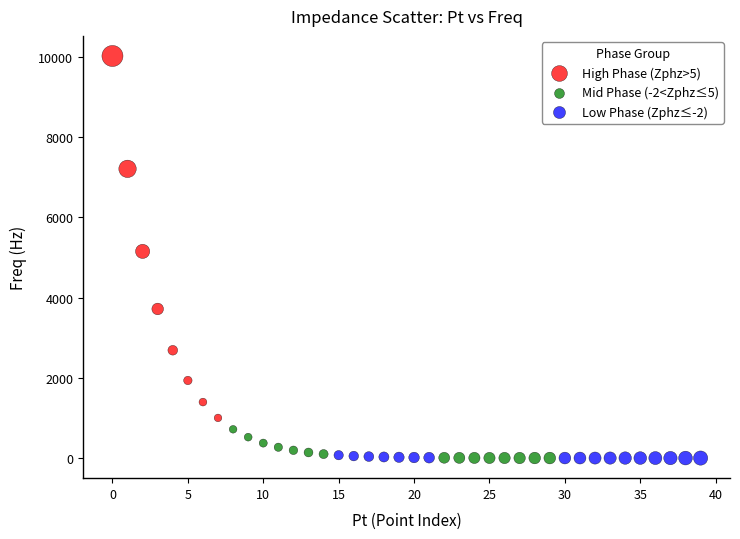

What are all the series names shown in the legend?

High Phase (Zphz>5), Mid Phase (-2<Zphz≤5), Low Phase (Zphz≤-2)